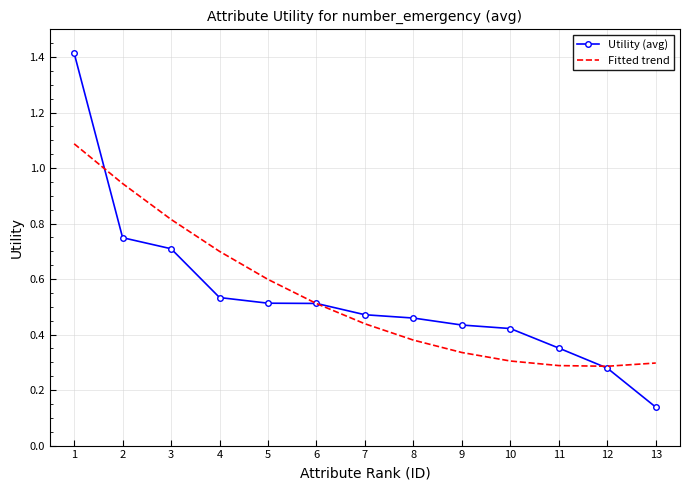

Where is Utility (avg) nearest to the value 0?

13